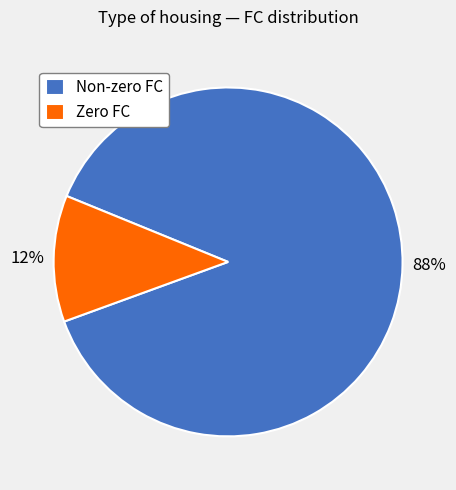

Is it true that Zero FC is 25% of the pie?

False